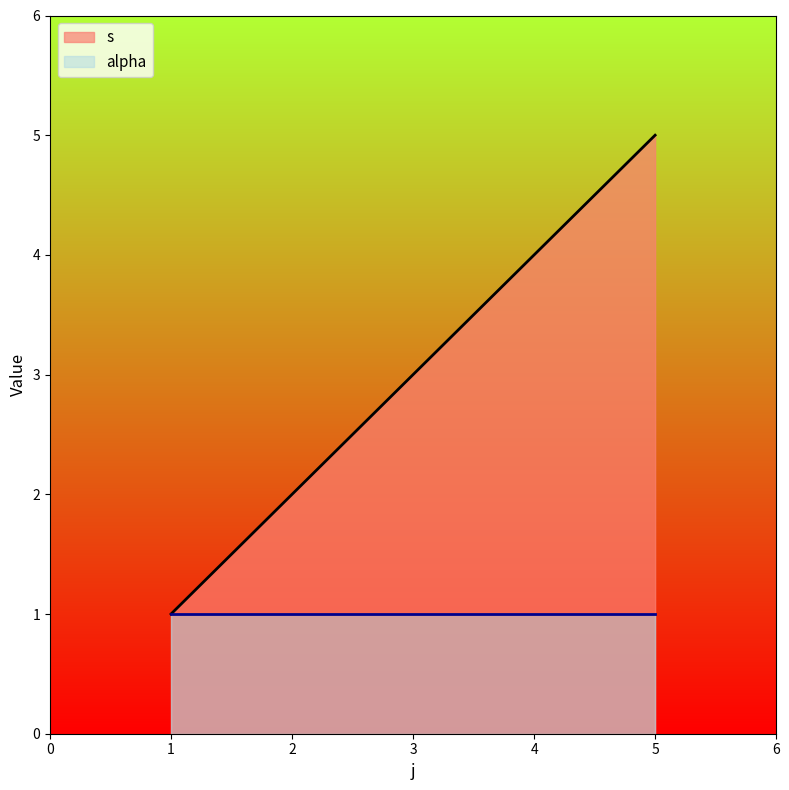

At which label is the value closest to 3?

3